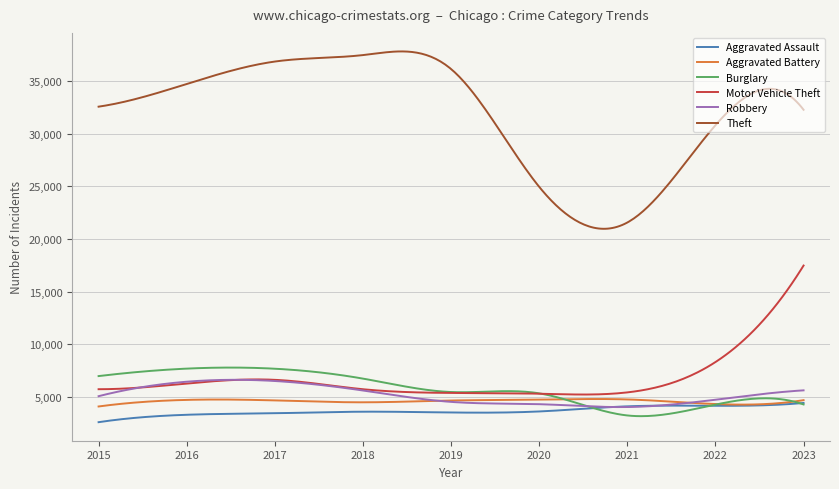

Which series has the widest spread of values?

Theft